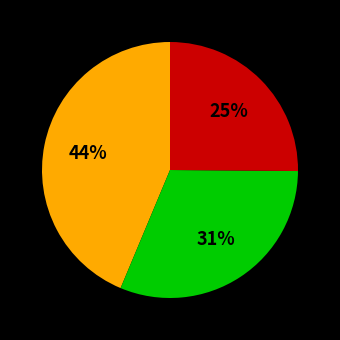

To the nearest percent, what is the average slice percentage?

33%